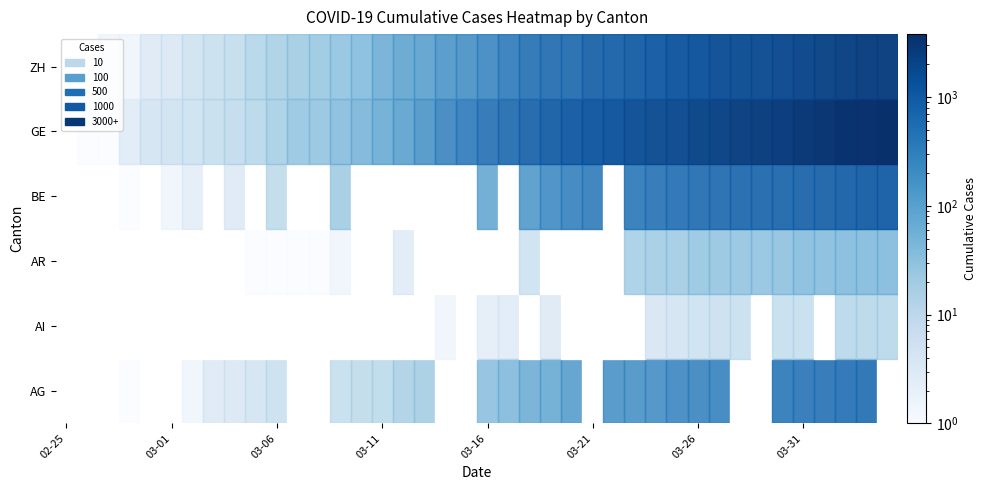

Between 2020-03-08 and 2020-03-01, which is larger?

2020-03-08